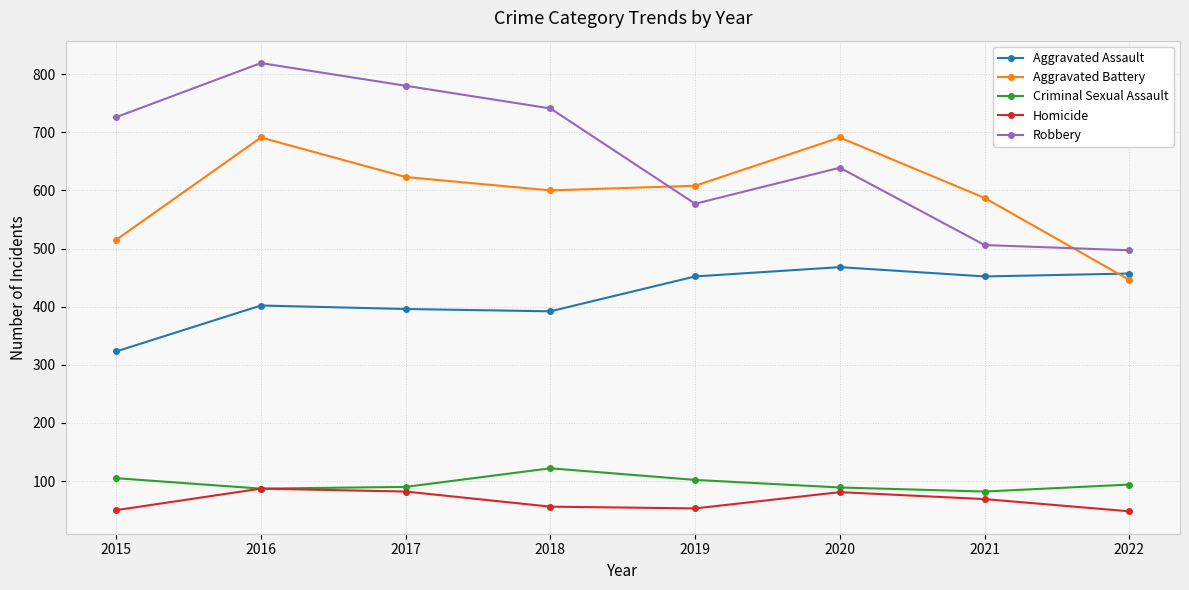

What is the maximum value for Homicide?

87